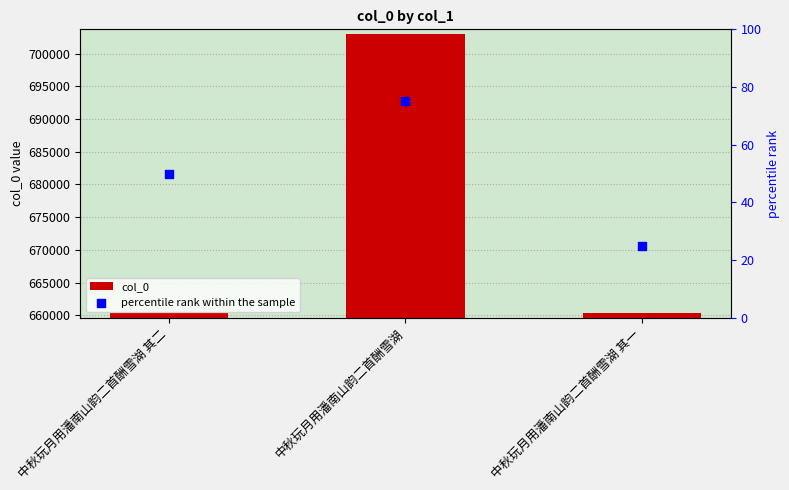

What is the total value across all series at 中秋玩月用潘南山韵二首酬雪湖 其一?

660316